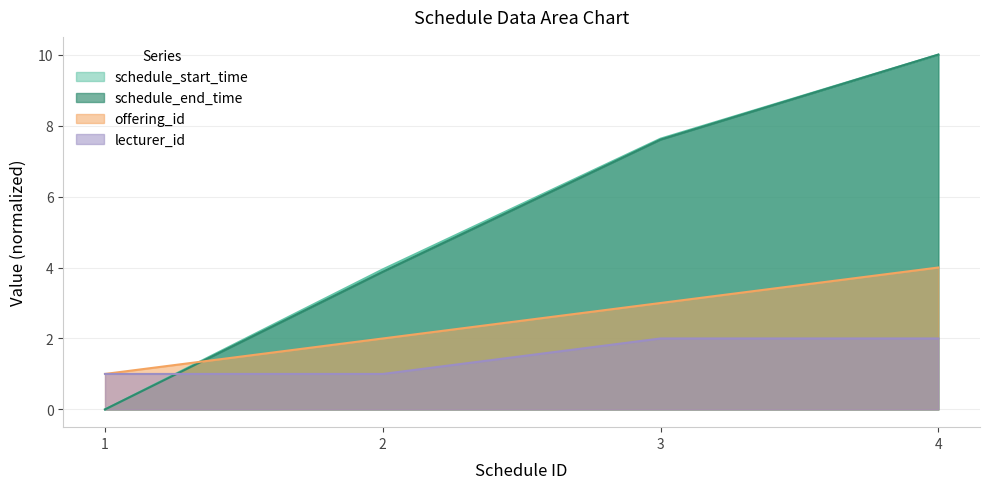

What is the maximum value shown in the chart?

10.0